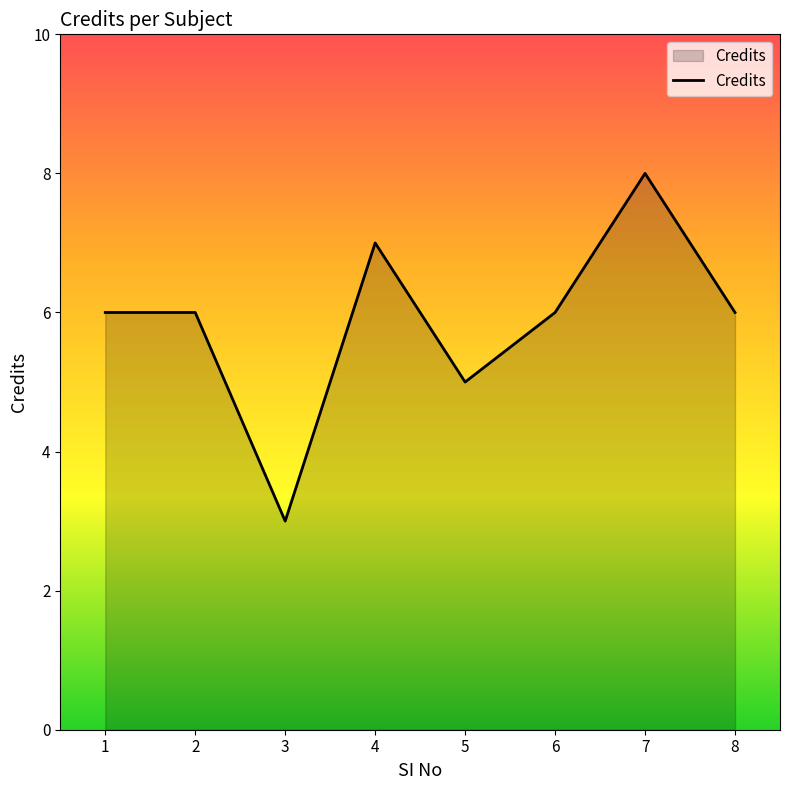

What is the difference between the values at 5 and 7?

3